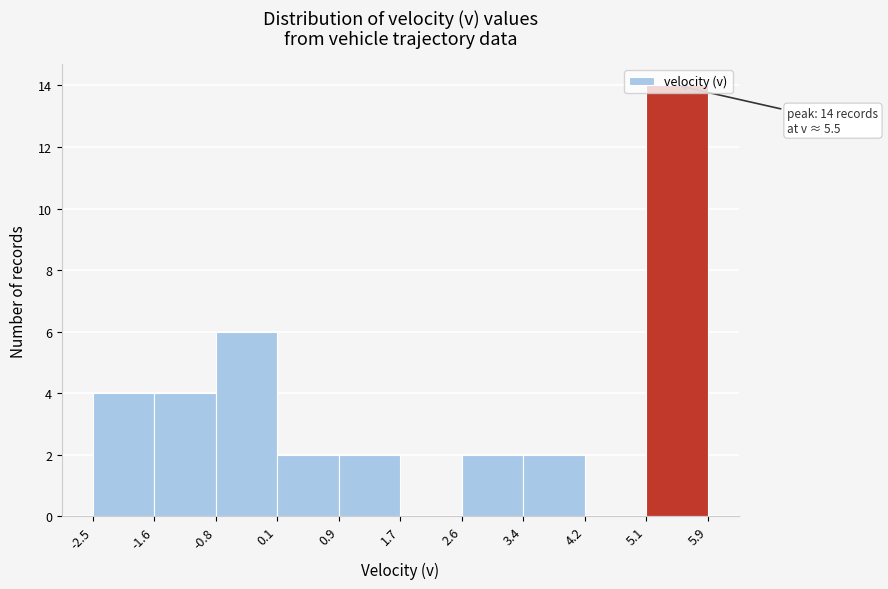

Which range on the x-axis has the tallest bar?

5.1 to 5.9